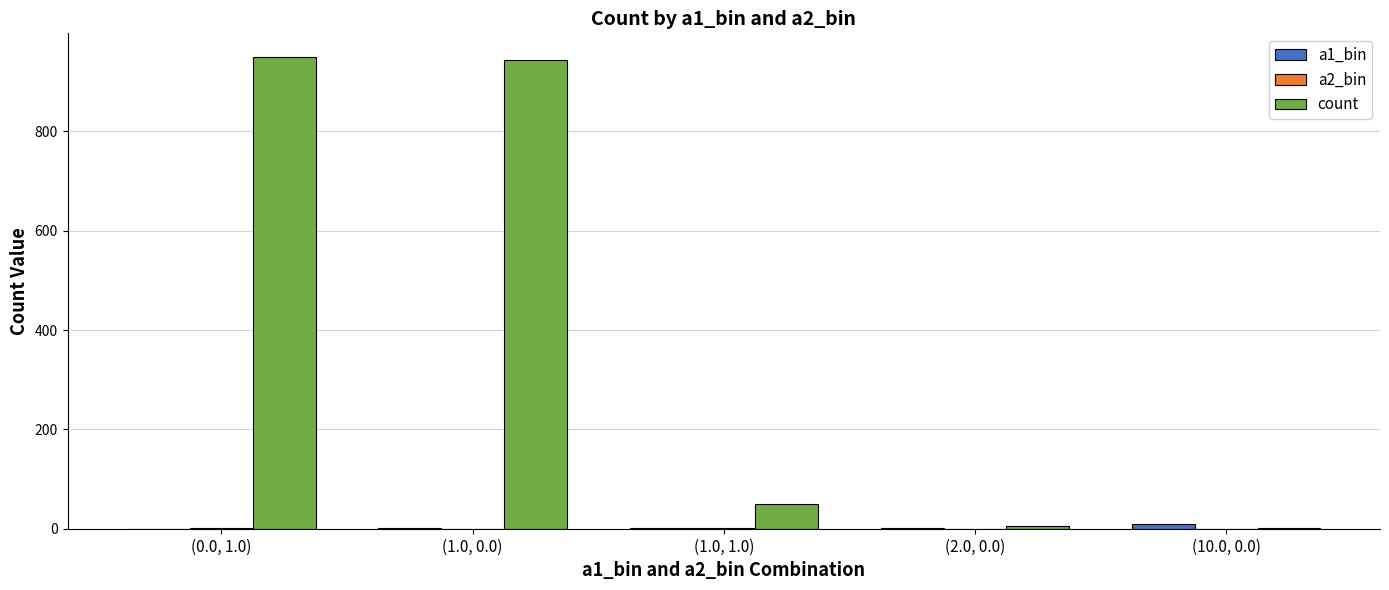

Count the number of data series in this chart.

3